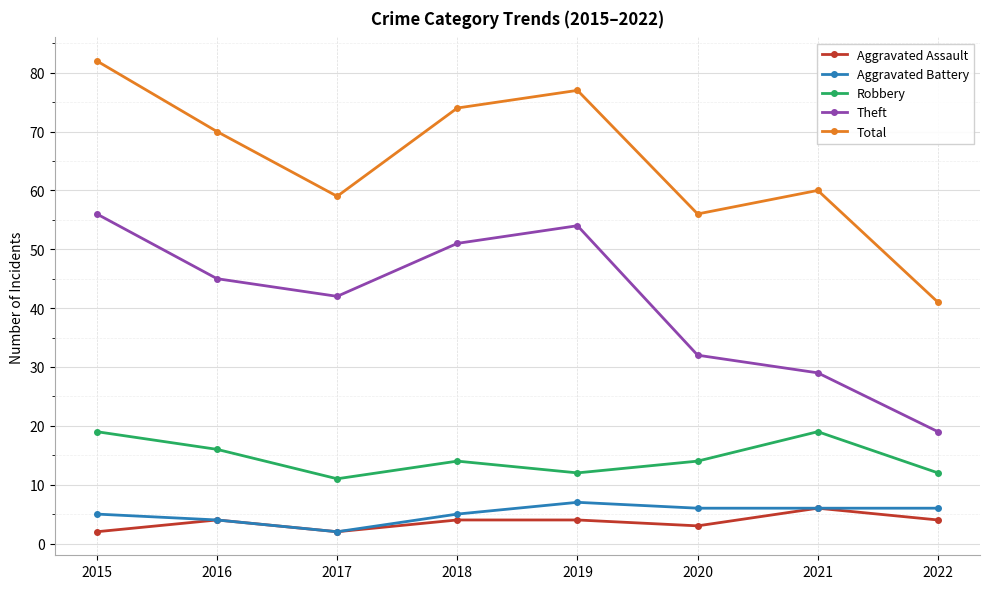

Read the Robbery value at 2019.

12